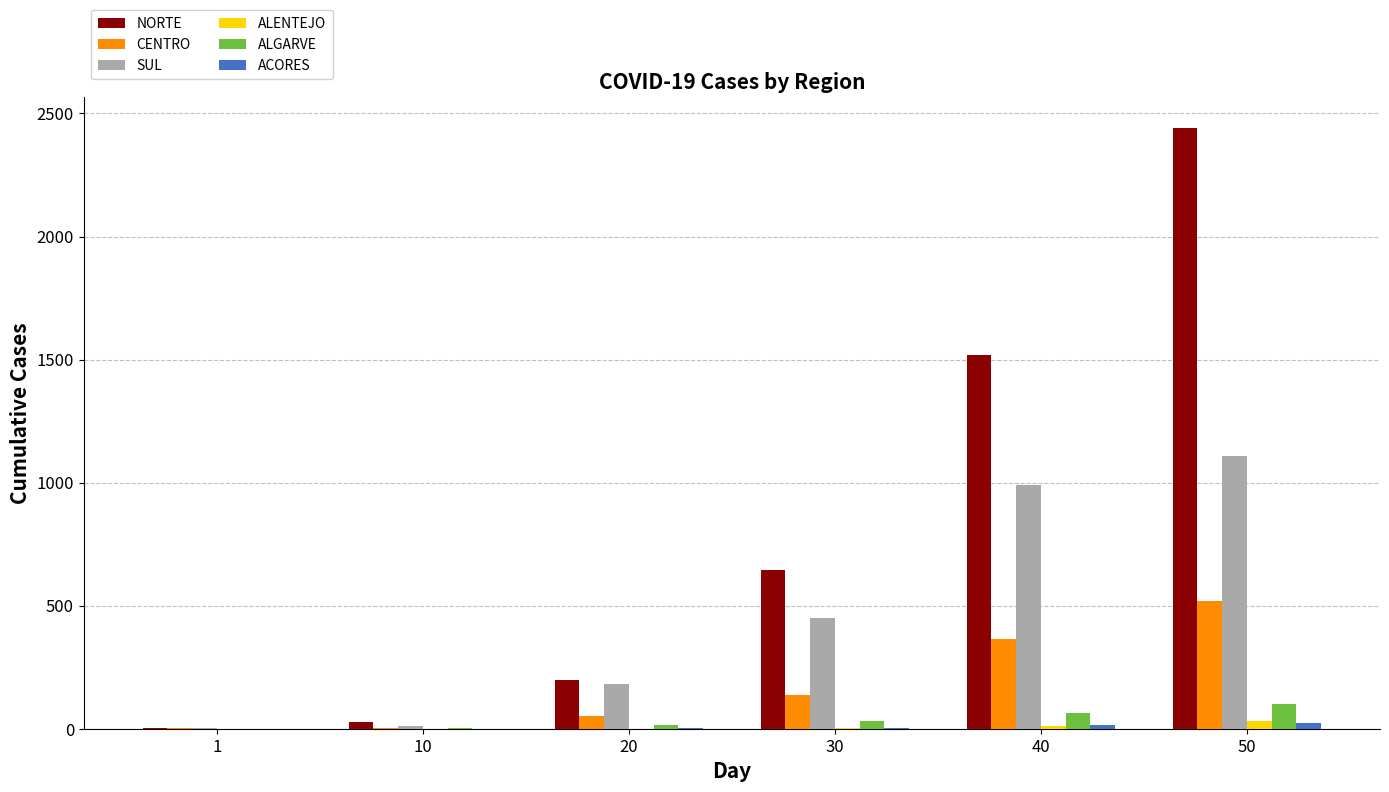

Where is ALENTEJO nearest to the value 15?

40